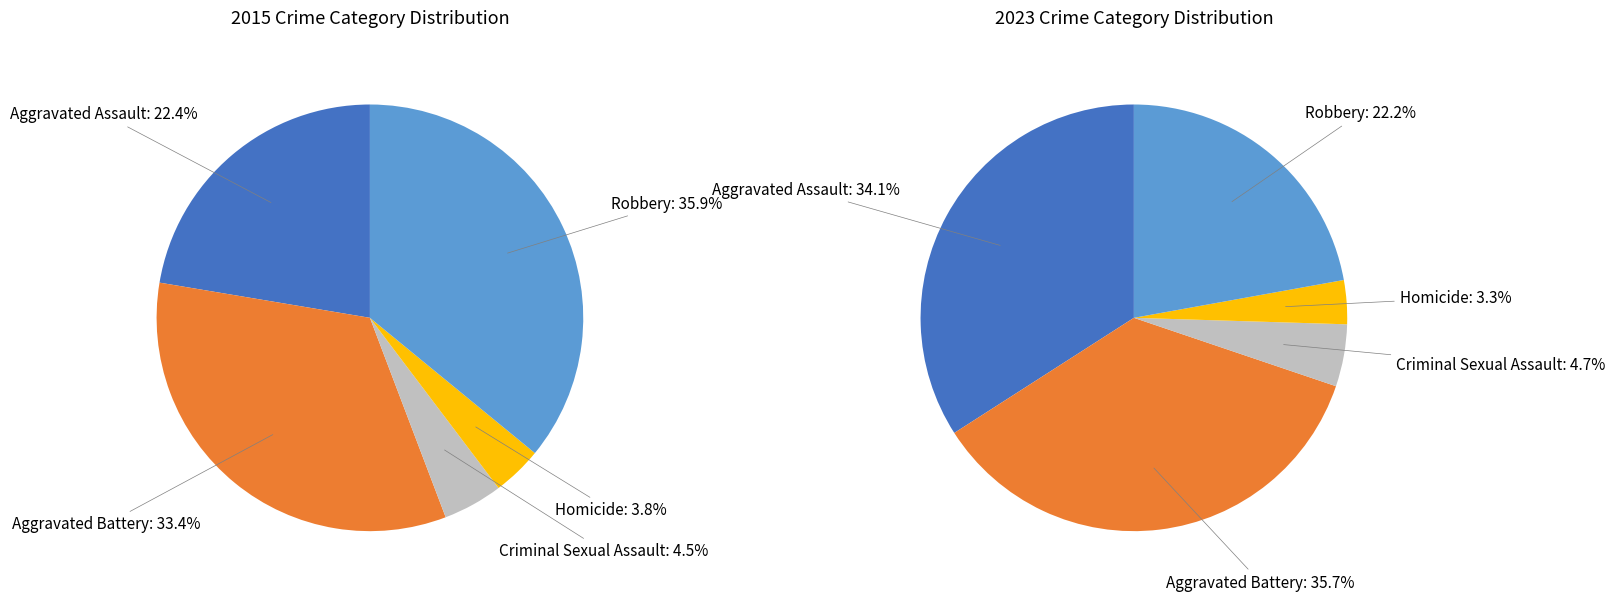

To the nearest percent, what portion does Homicide represent?

4%